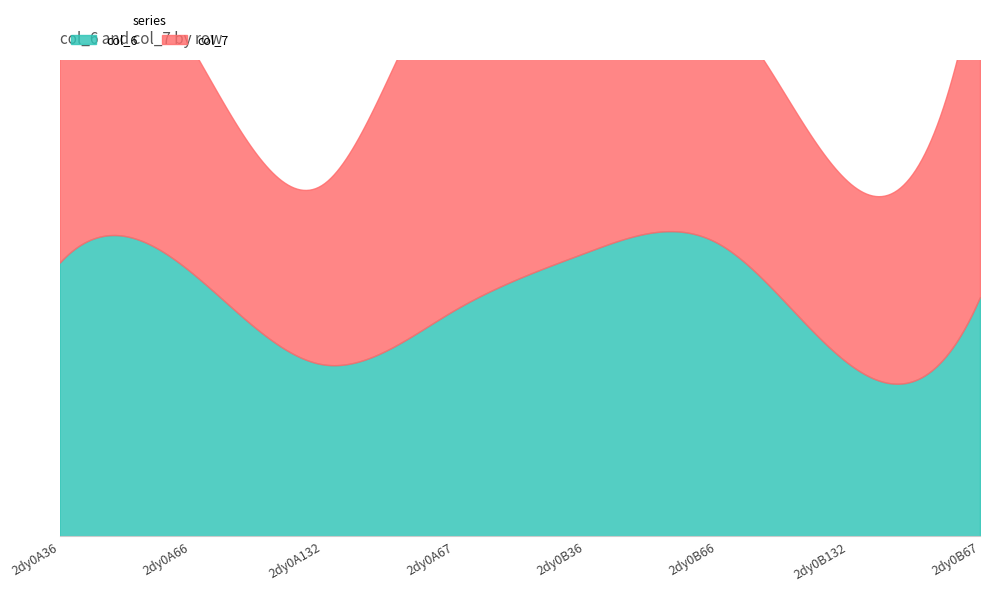

At which category does col_7 reach its first local peak?

2dy0A67